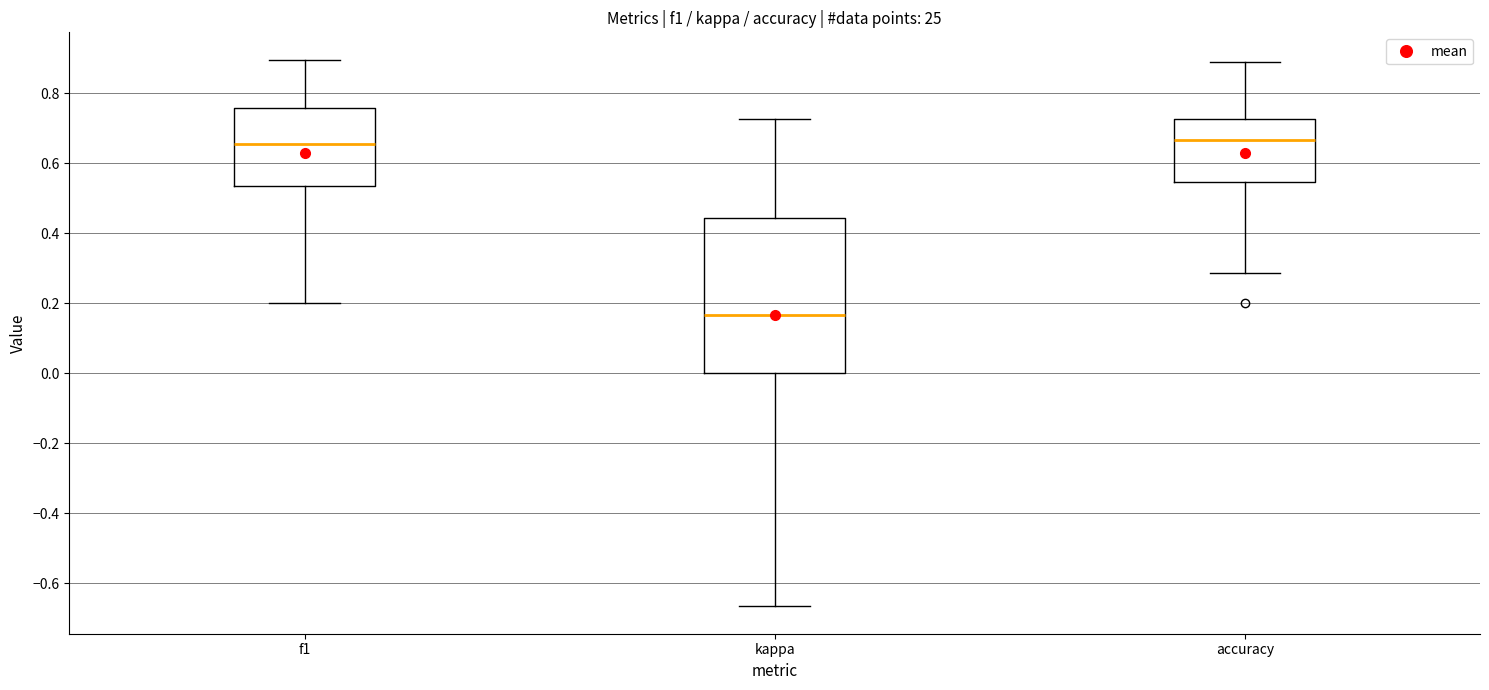

Reading left to right, transcribe this box plot: for each box, give where its median line is, the range the box spans, and where its two whiskers end, as read against the y-axis. The values are not printed on the chart, so give them approximately, as read against the axis.

f1: median 0.66, box 0.54 to 0.76, whiskers 0.20 to 0.90
kappa: median 0.16, box 0.00 to 0.44, whiskers -0.66 to 0.72
accuracy: median 0.66, box 0.54 to 0.72, whiskers 0.28 to 0.88